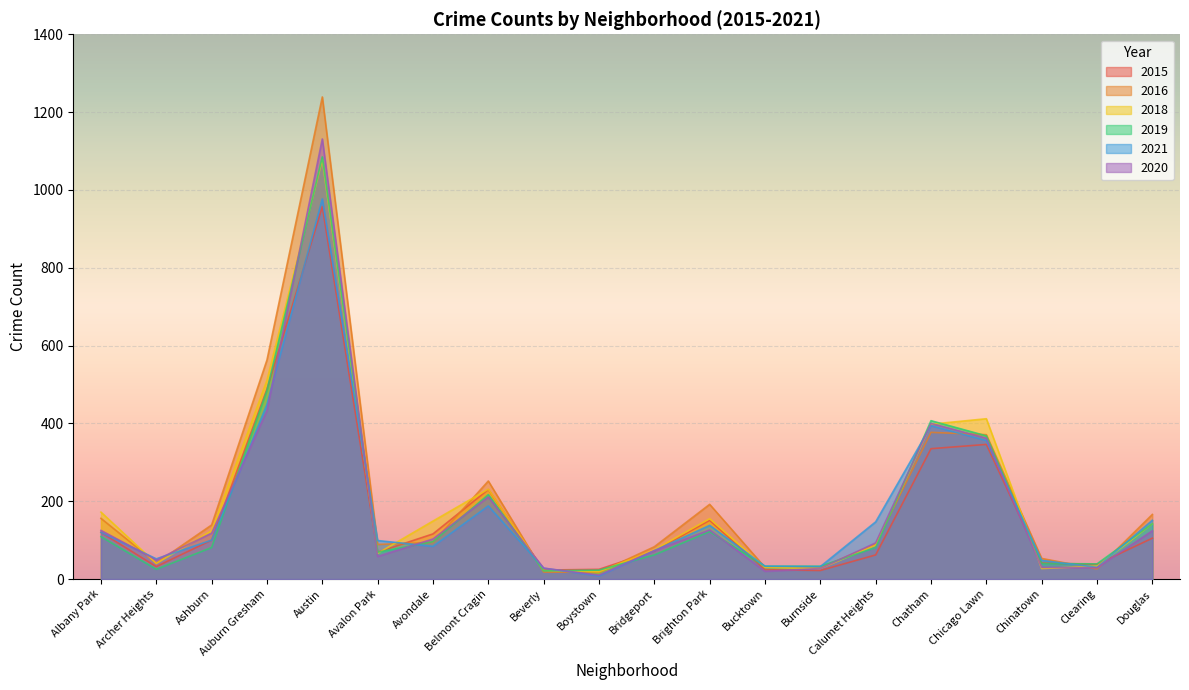

Rank the categories by 2019 value from highest to lowest.

Austin, Auburn Gresham, Chatham, Chicago Lawn, Belmont Cragin, Douglas, Brighton Park, Albany Park, Avondale, Ashburn, Calumet Heights, Avalon Park, Bridgeport, Chinatown, Clearing, Bucktown, Burnside, Archer Heights, Boystown, Beverly